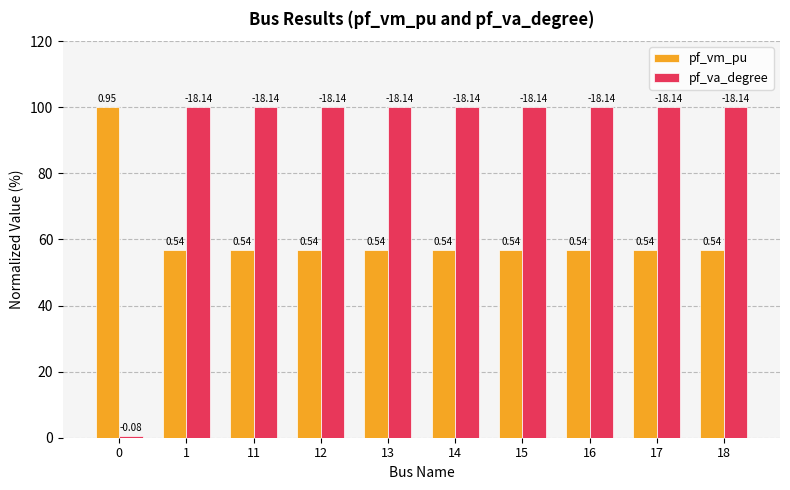

Is the value of pf_va_degree at 18 greater than the value of pf_vm_pu at 14?

Yes